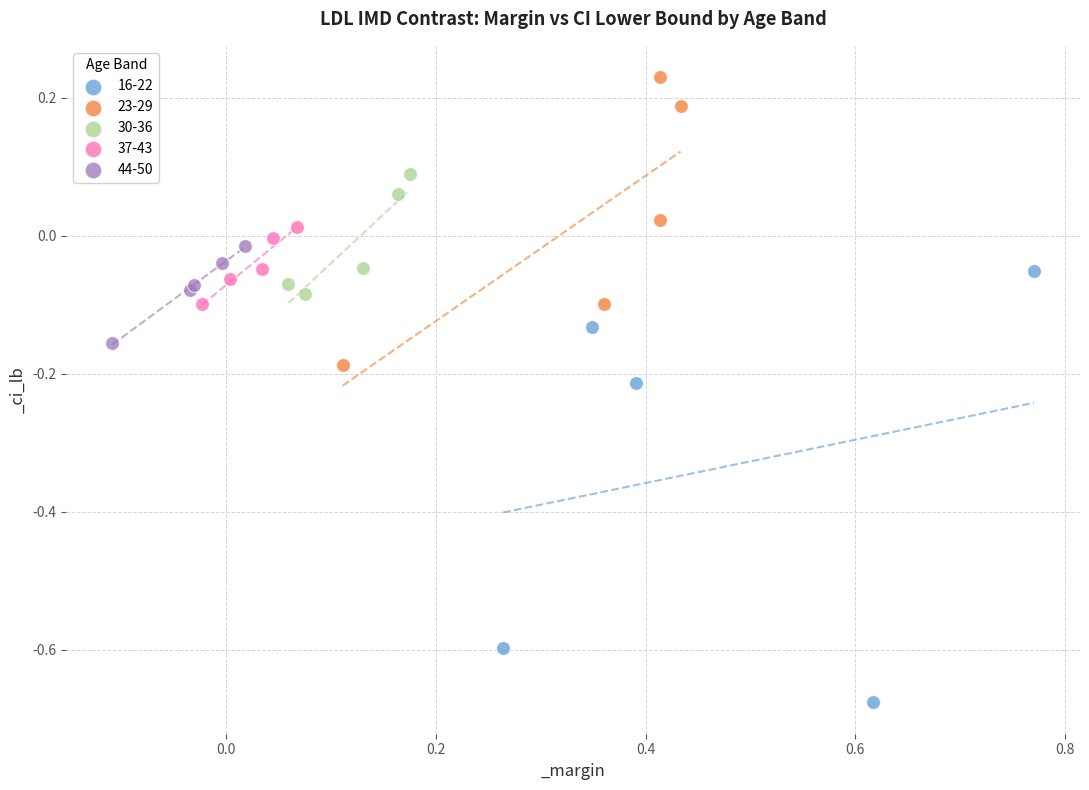

Which series contains the highest Y value?

23-29